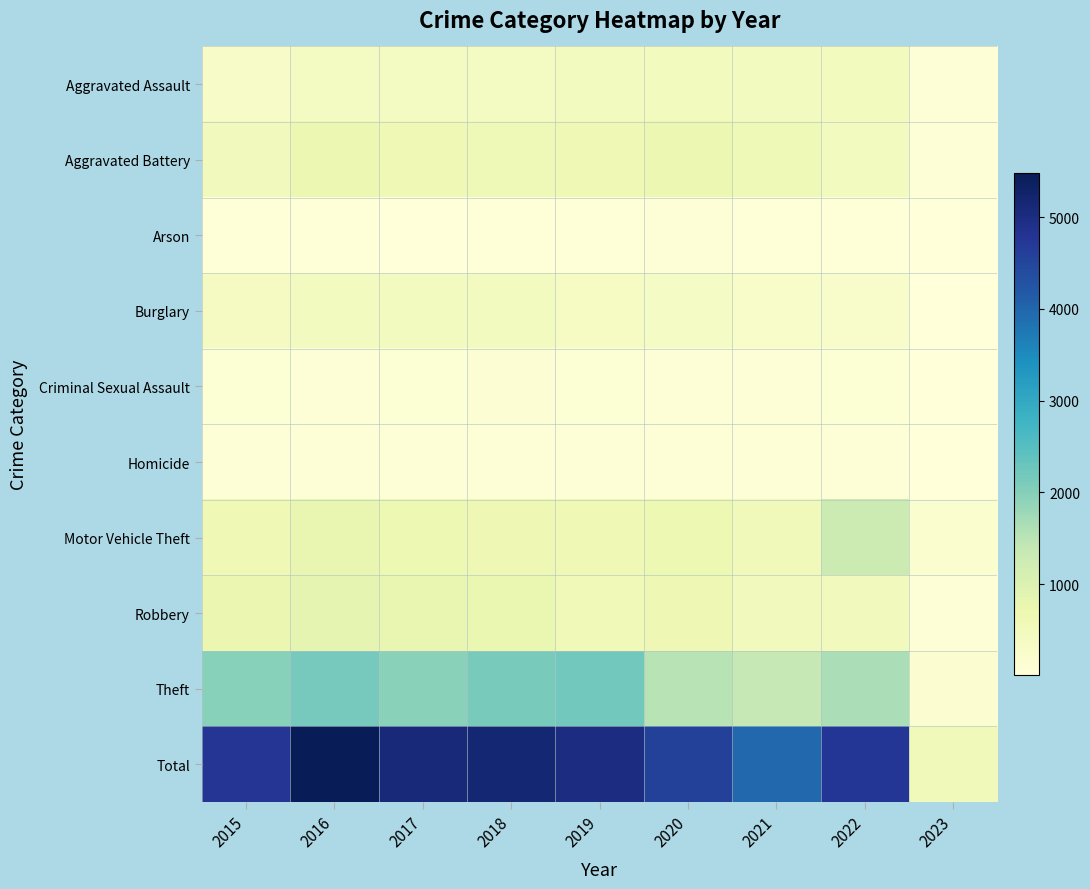

Reading right to left, transcribe all the data shown in this chart.

Aggravated Assault: 2023=58	2022=457	2021=452	2020=468	2019=452	2018=392	2017=396	2016=402	2015=323
Aggravated Battery: 2023=63	2022=446	2021=587	2020=691	2019=608	2018=600	2017=623	2016=691	2015=515
Arson: 2023=5	2022=31	2021=43	2020=55	2019=32	2018=37	2017=23	2016=40	2015=35
Burglary: 2023=25	2022=252	2021=280	2020=363	2019=383	2018=443	2017=453	2016=451	2015=422
Criminal Sexual Assault: 2023=5	2022=95	2021=82	2020=89	2019=102	2018=122	2017=90	2016=87	2015=105
Homicide: 2023=4	2022=48	2021=69	2020=81	2019=53	2018=56	2017=82	2016=87	2015=50
Motor Vehicle Theft: 2023=177	2022=1272	2021=560	2020=674	2019=611	2018=631	2017=680	2016=756	2015=614
Robbery: 2023=61	2022=497	2021=506	2020=639	2019=577	2018=741	2017=780	2016=819	2015=726
Theft: 2023=159	2022=1651	2021=1392	2020=1518	2019=2190	2018=2140	2017=1968	2016=2148	2015=1981
Total: 2023=557	2022=4749	2021=3971	2020=4578	2019=5008	2018=5162	2017=5095	2016=5481	2015=4771